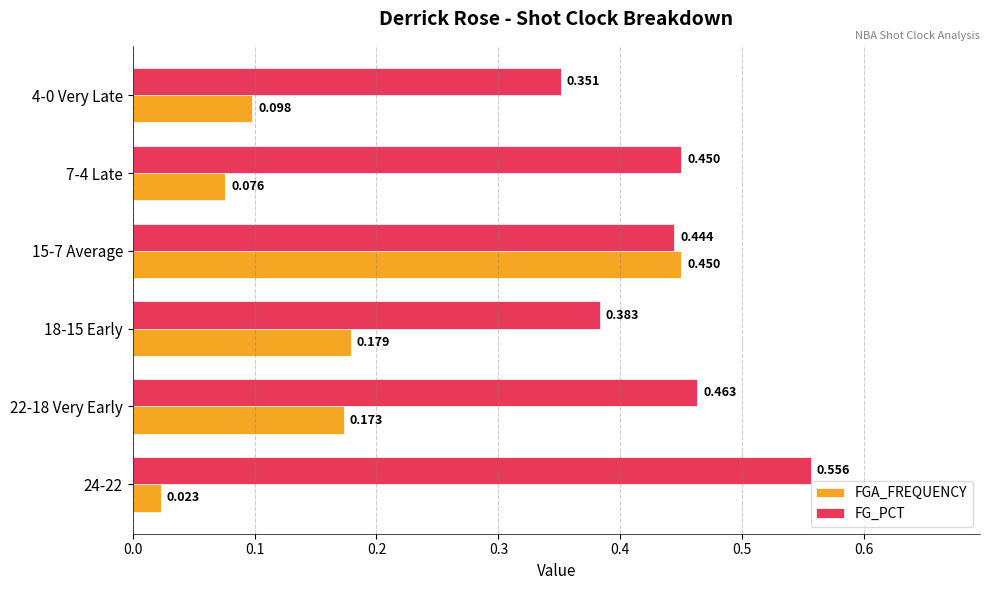

Which series has the largest range (max minus min)?

FGA_FREQUENCY